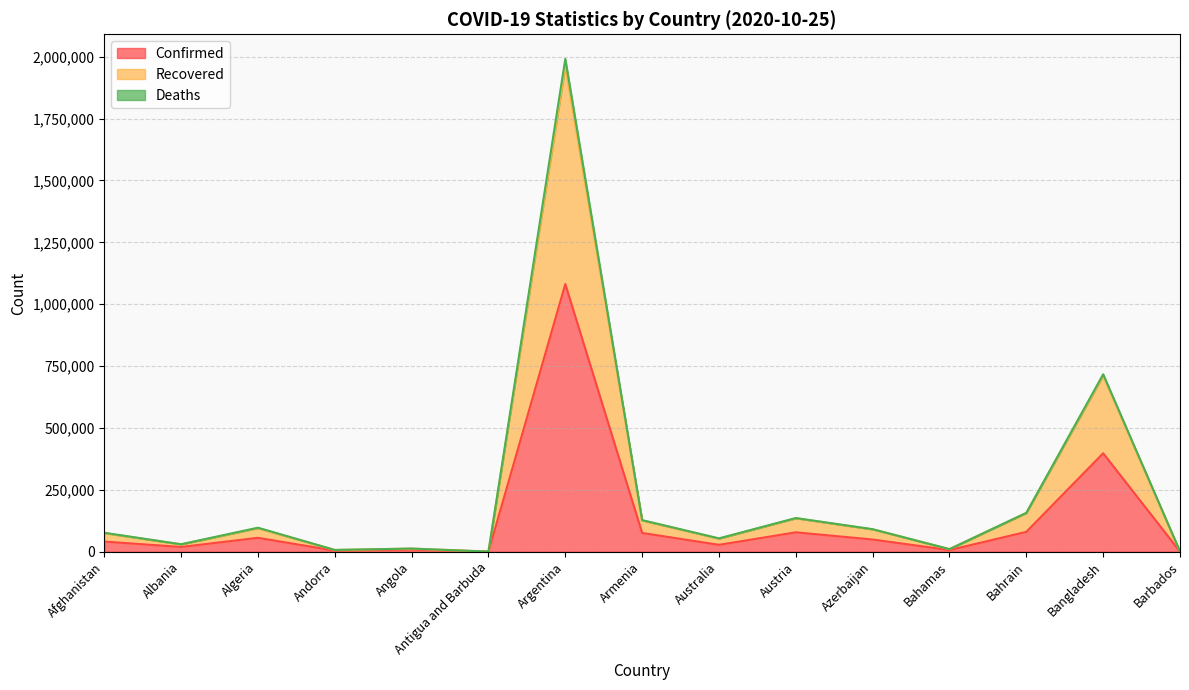

True or false: Recovered has more than 1 points higher than both neighbors.

True